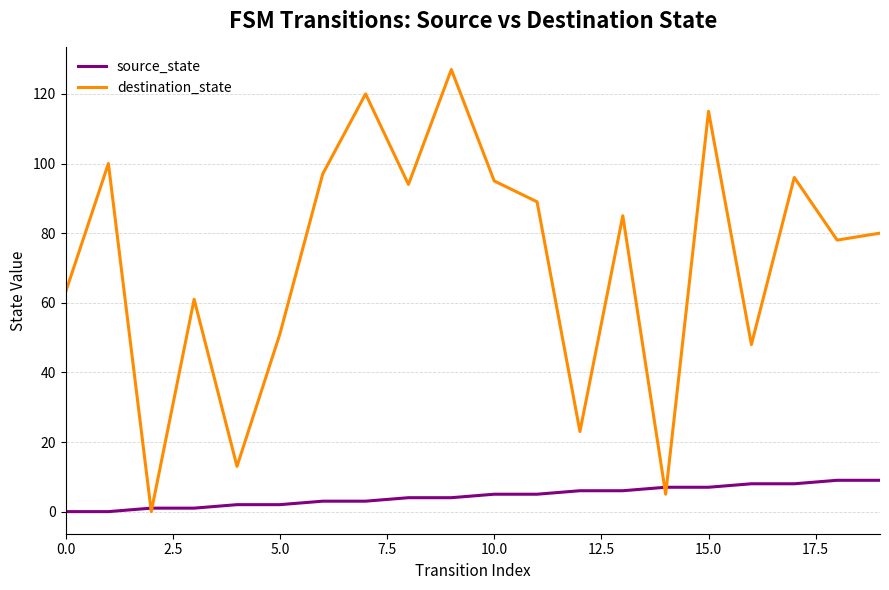

List the series in order of their overall mean, highest first.

destination_state, source_state